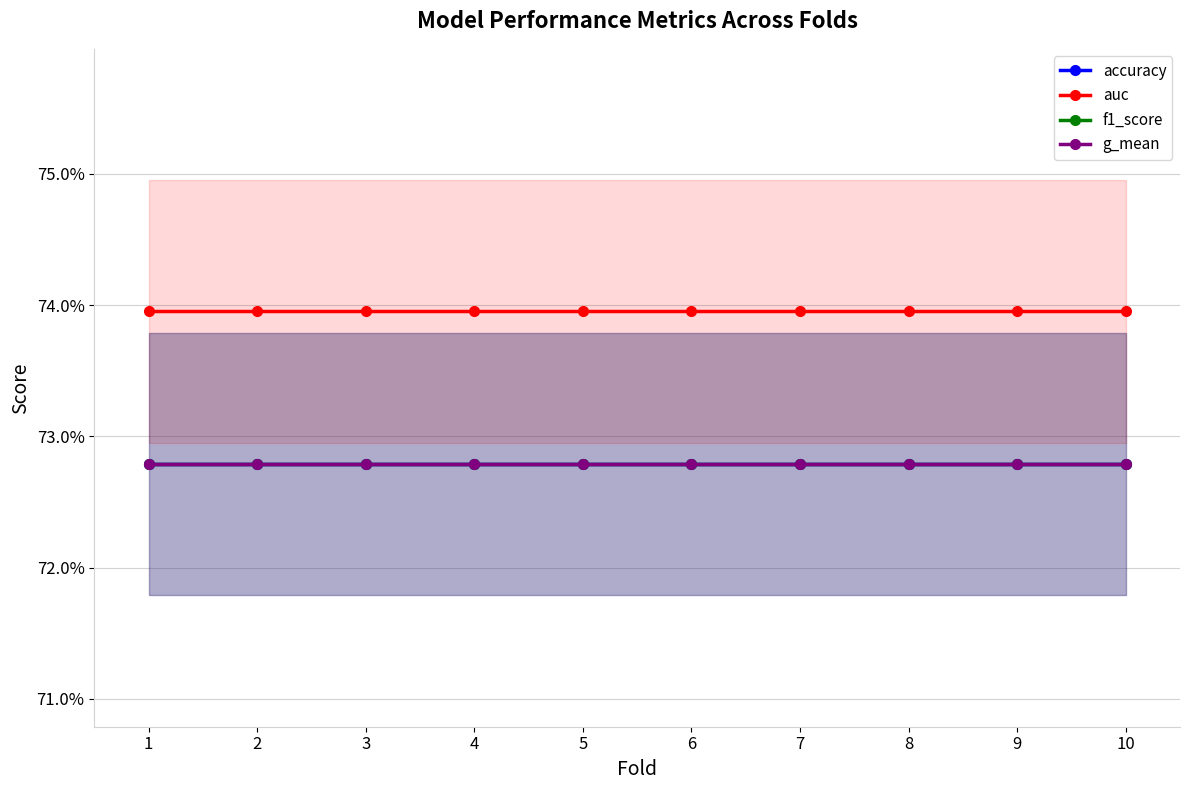

True or false: auc has more than 1 points higher than both neighbors.

False